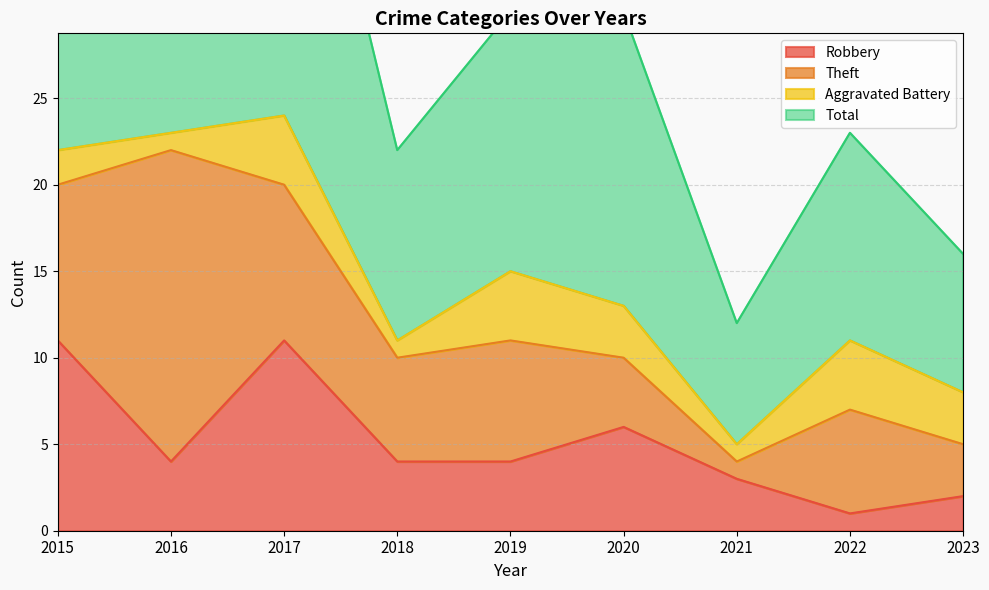

Which category has the lowest value in the Robbery series?

2022